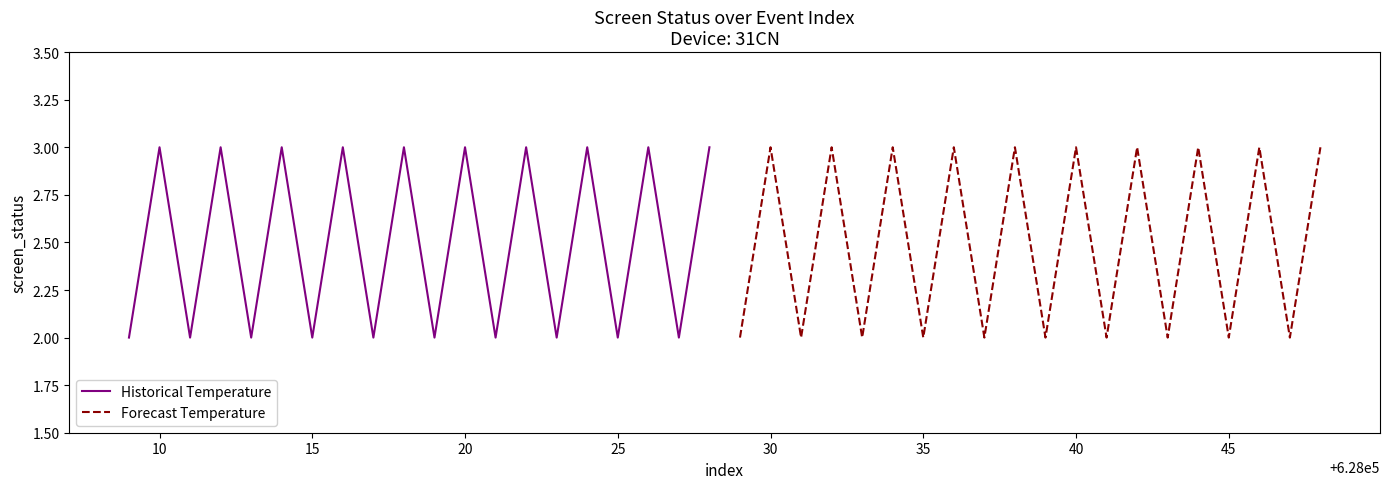

What is the sum of all Forecast Temperature values?

50